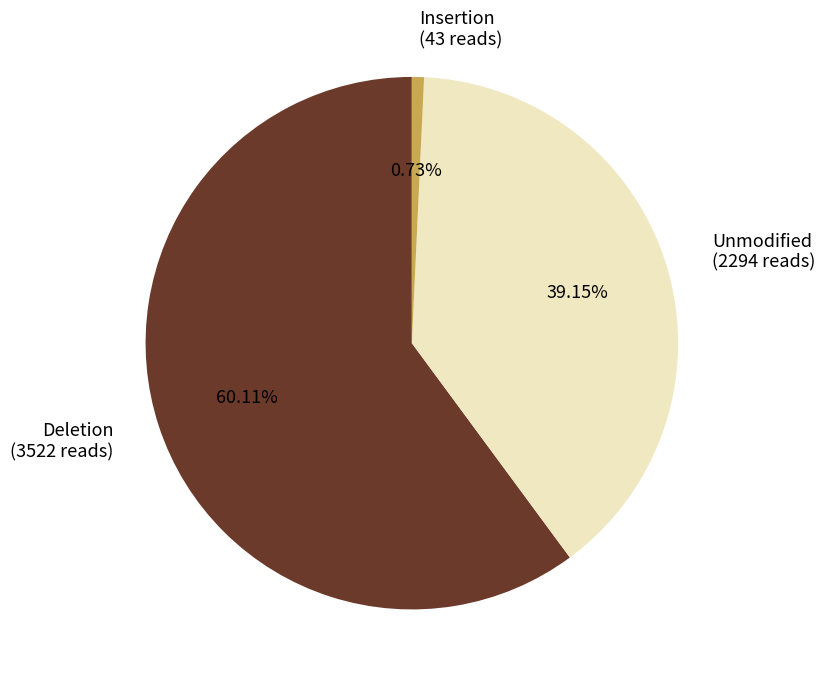

To the nearest percent, what is the difference between the largest and smallest slice percentages?

59%